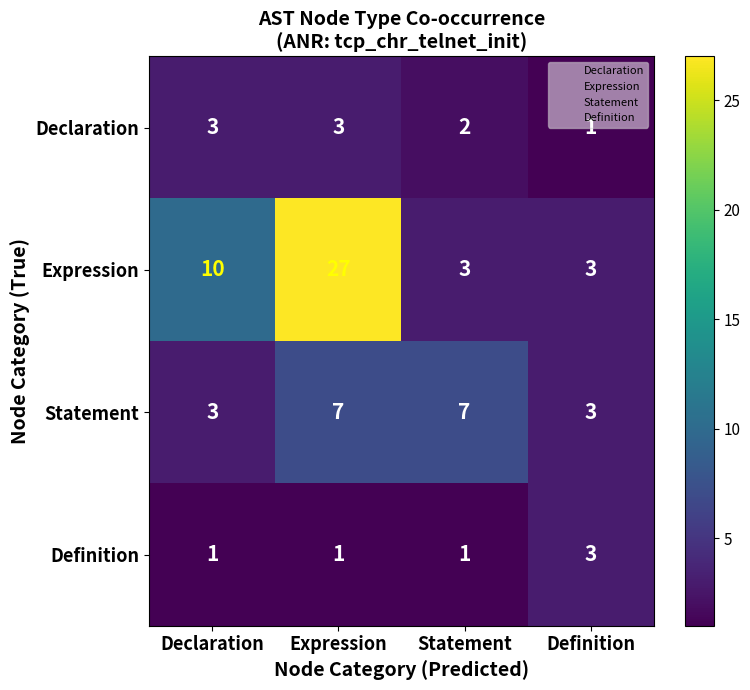

Which label corresponds to the largest value in the chart?

Expression